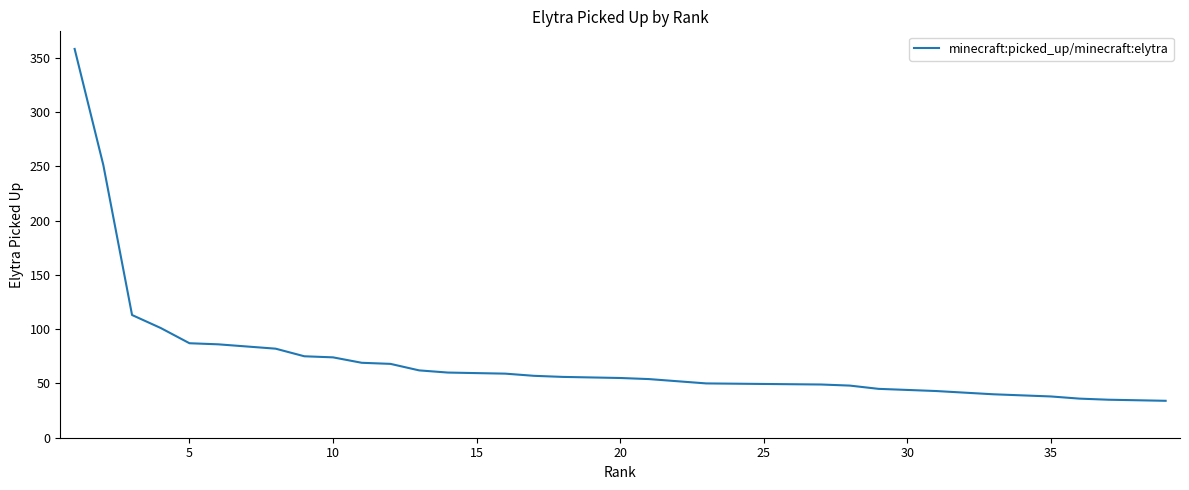

What is the value of the 4th point from the left?

101